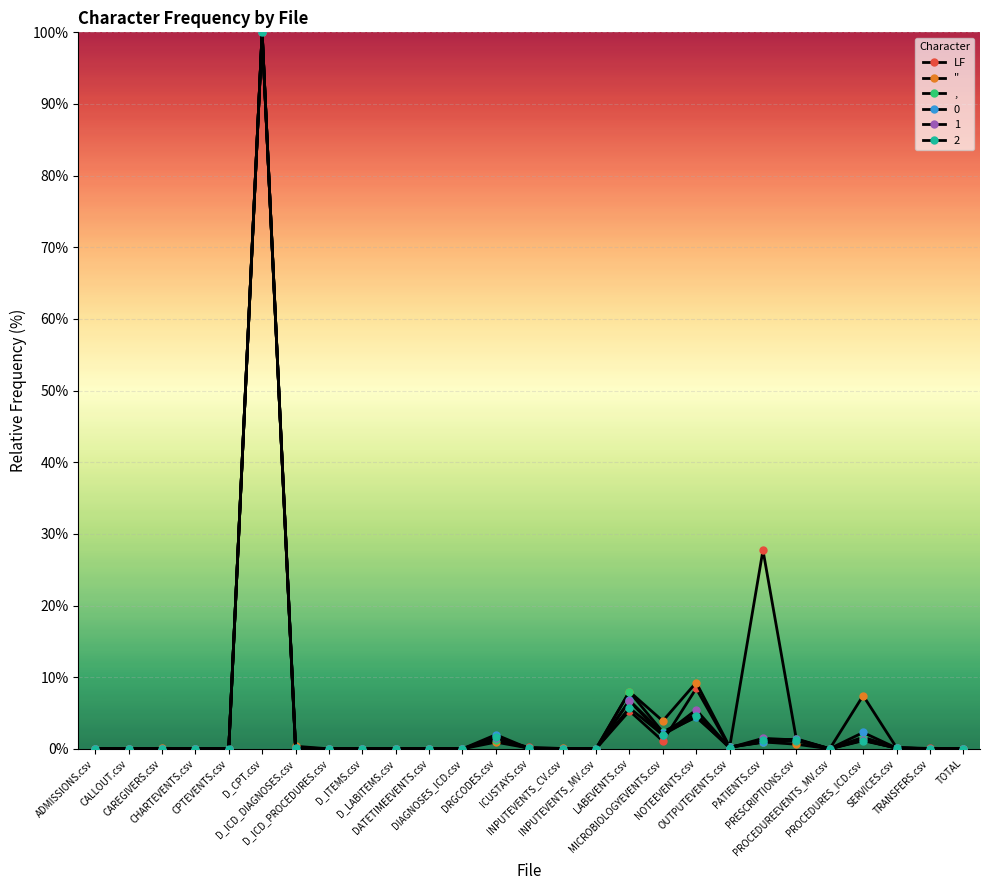

How many lines are shown in the chart?

6